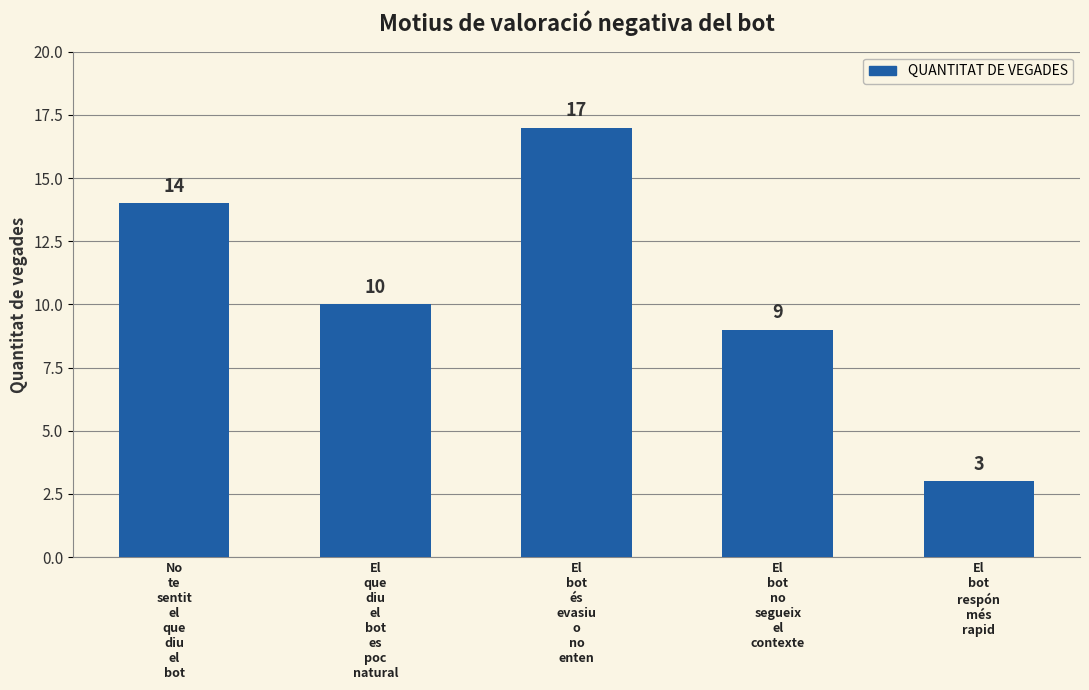

Rank the categories by value from highest to lowest.

El
bot
és
evasiu
o
no
enten, No
te
sentit
el
que
diu
el
bot, El
que
diu
el
bot
es
poc
natural, El
bot
no
segueix
el
contexte, El
bot
respón
més
rapid